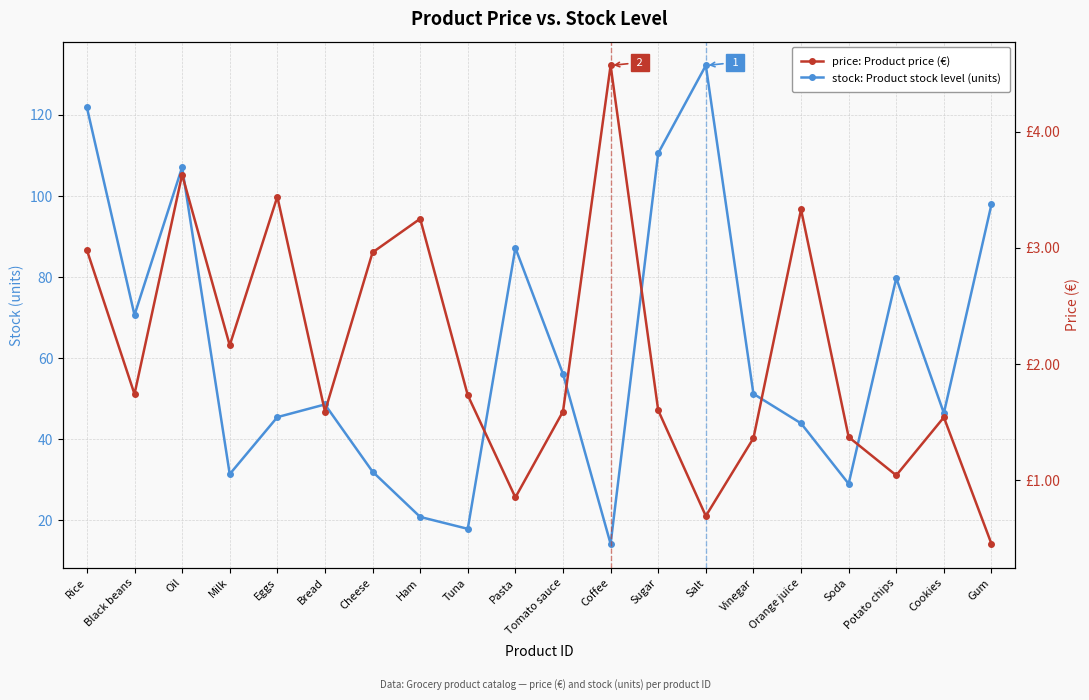

What is the label of the 2nd point from the left?

Black beans